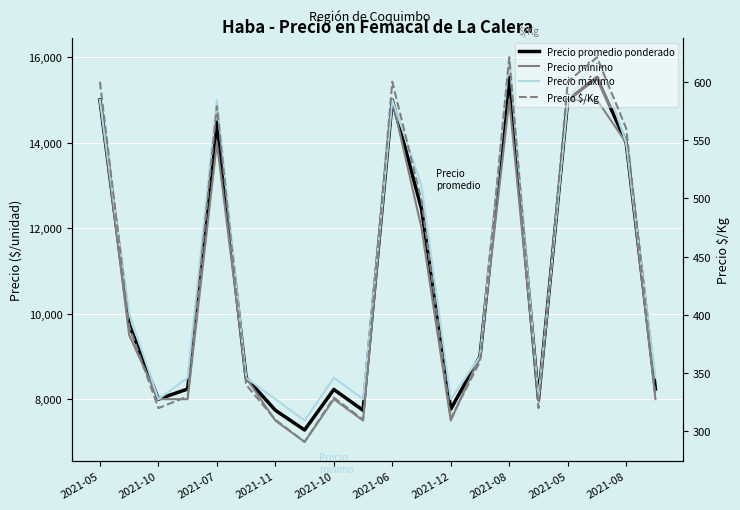

True or false: Precio $/Kg has more than 2 interior local peaks.

True